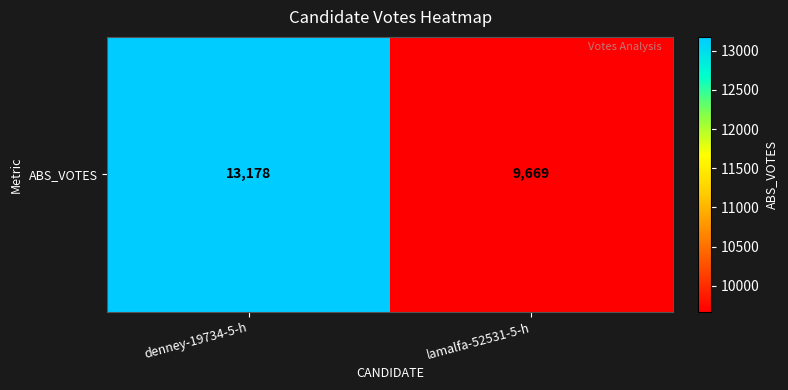

What is the maximum value shown in the chart?

13178